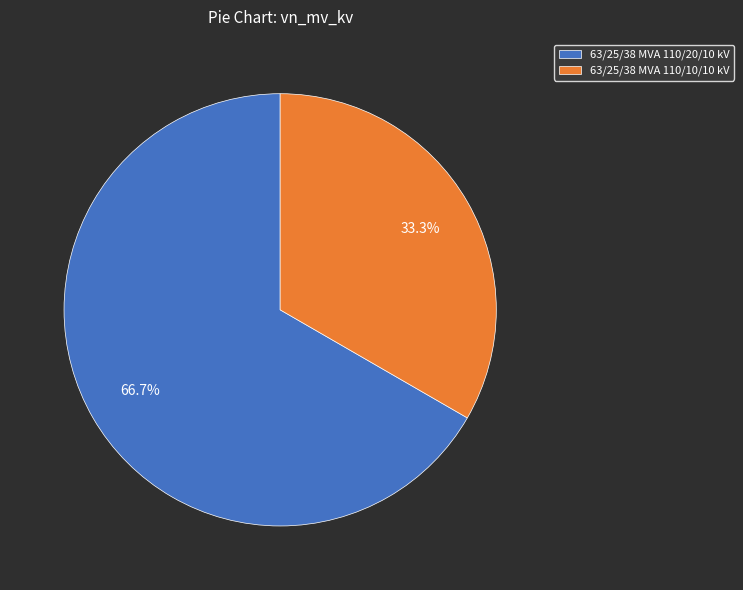

What is the largest slice in the pie chart?

63/25/38 MVA 110/20/10 kV